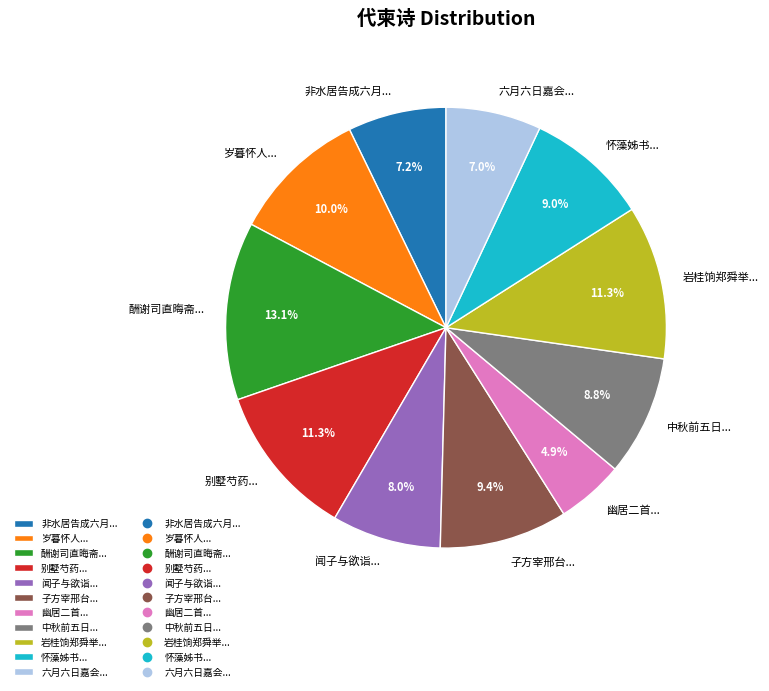

Which slice is the smallest?

幽居二首...